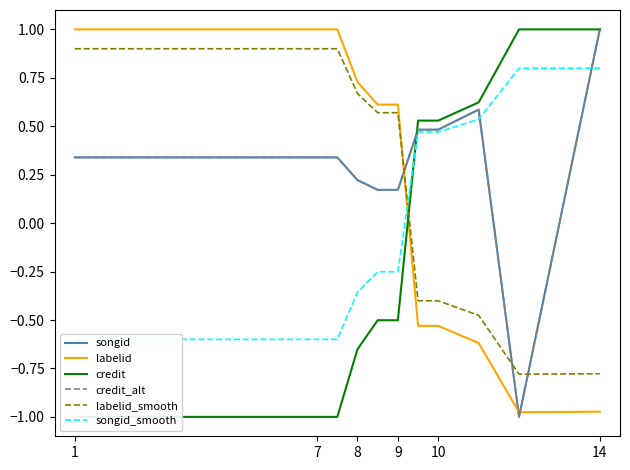

What is the difference between the labelid values at 10 and 9?

1.6